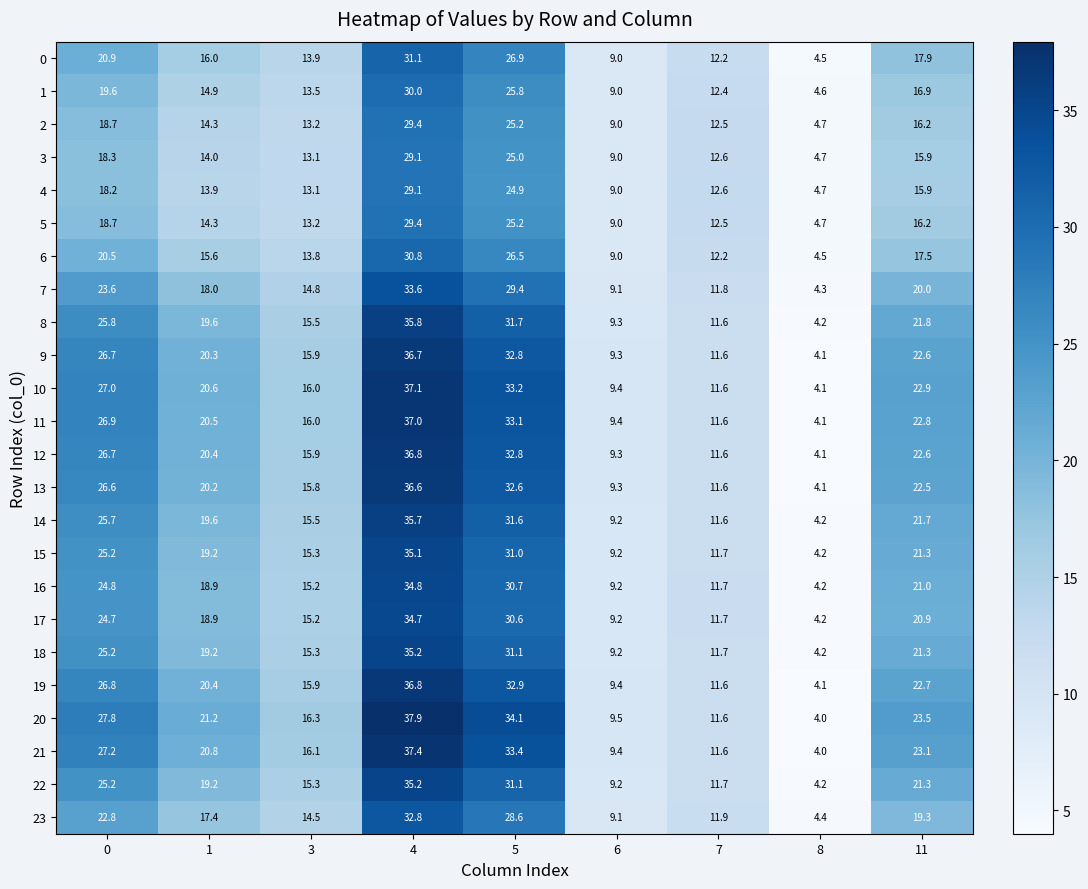

Between 1 and 3, which series saw the biggest shift?

20